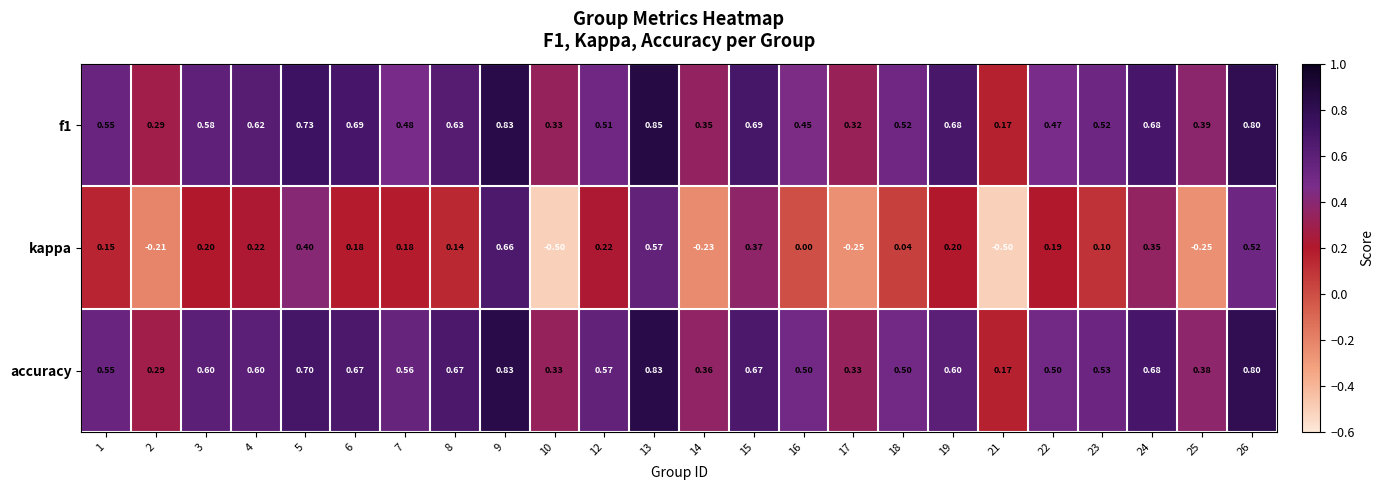

At which category is the sum across all series the highest?

9